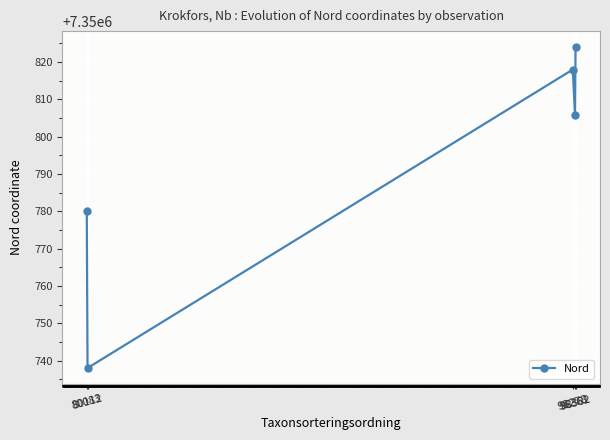

How many points are lower than both their immediate neighbors (excluding endpoints)?

2